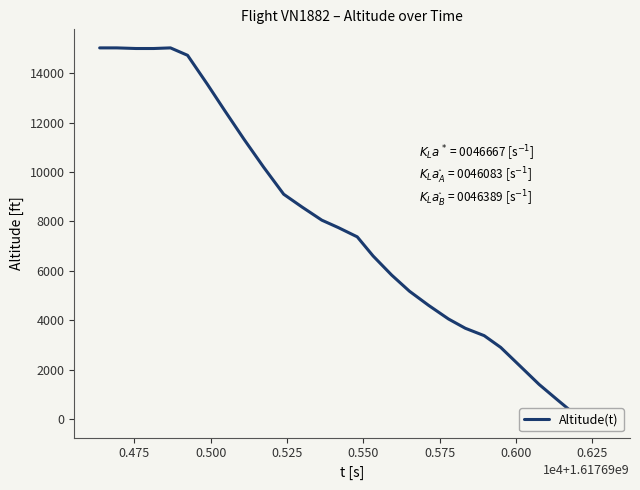

The value at 17 is 3080. True or false?

False